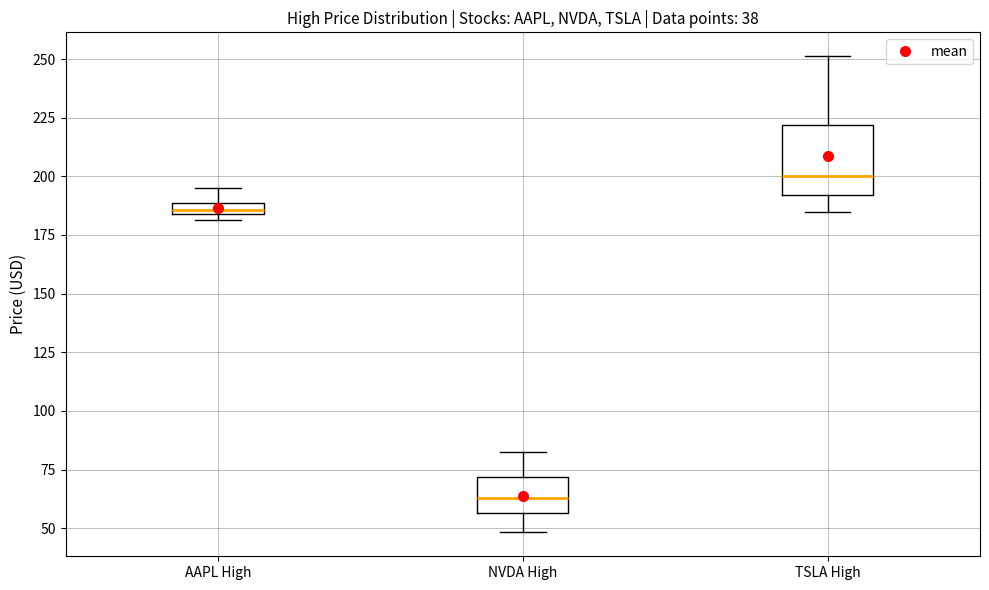

Where is the upper edge of the box for NVDA High on the y-axis? The values are not printed on the chart, so give them approximately, as read against the axis.

70